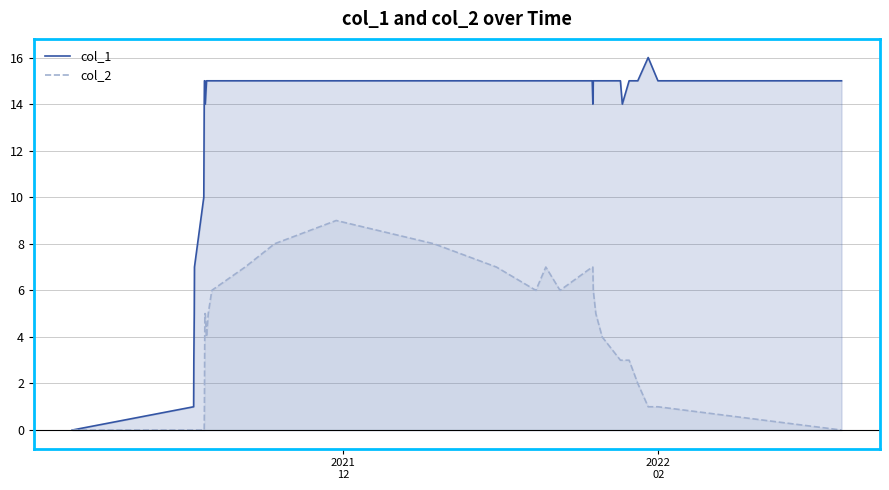

True or false: col_1 and col_2 intersect in this chart.

False